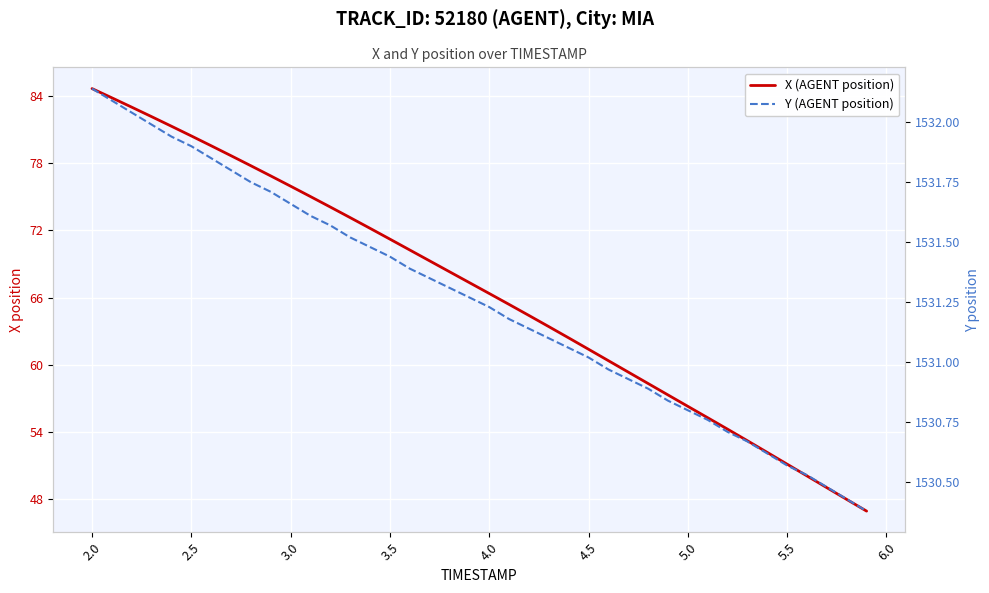

How many distinct data groups are displayed?

2